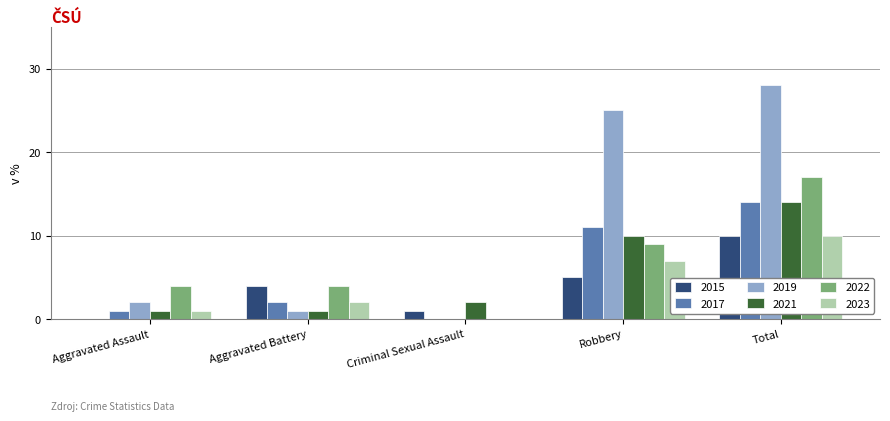

What is the maximum value shown in the chart?

28